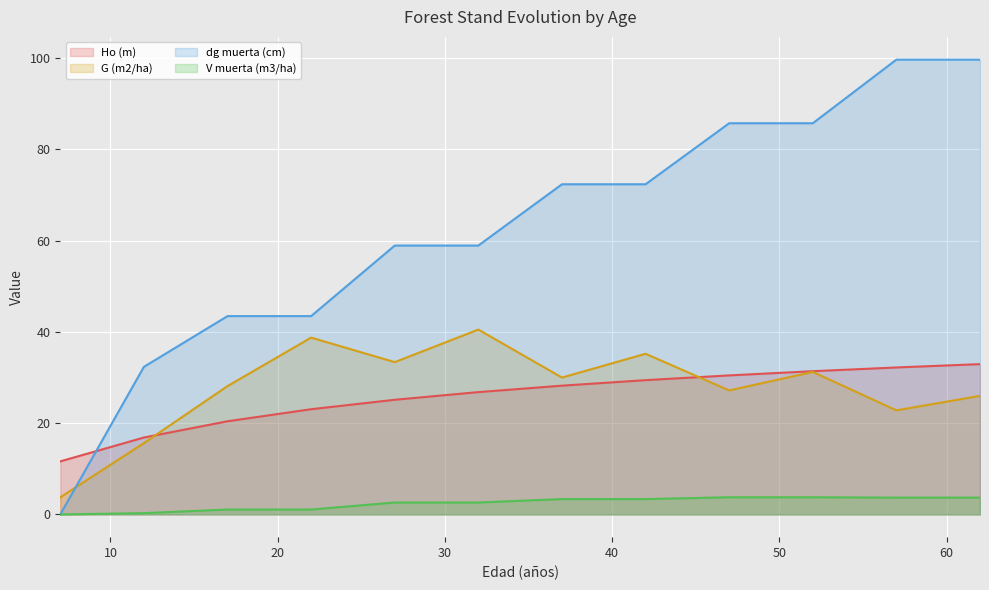

What is the value of the Ho (m) point at the 11th from the left?

32.2